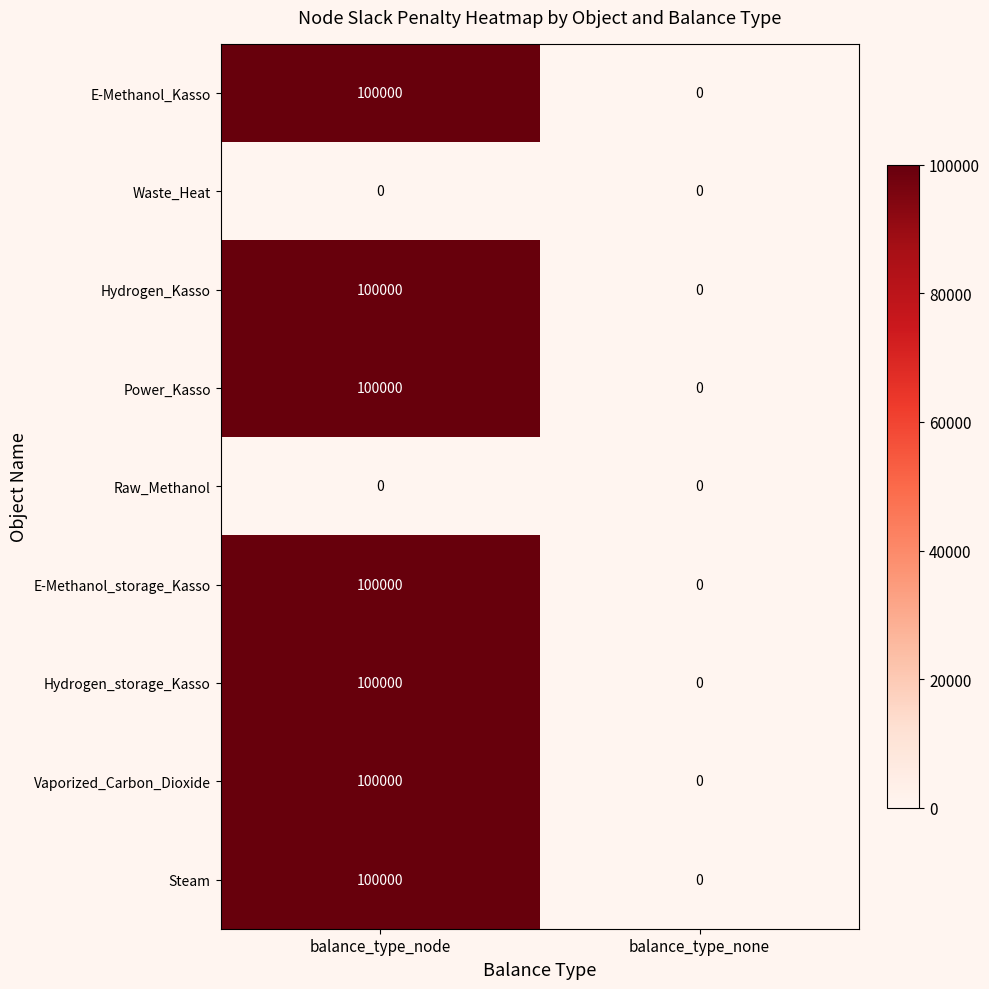

The value of Hydrogen_storage_Kasso at balance_type_none is 68429. True or false?

False